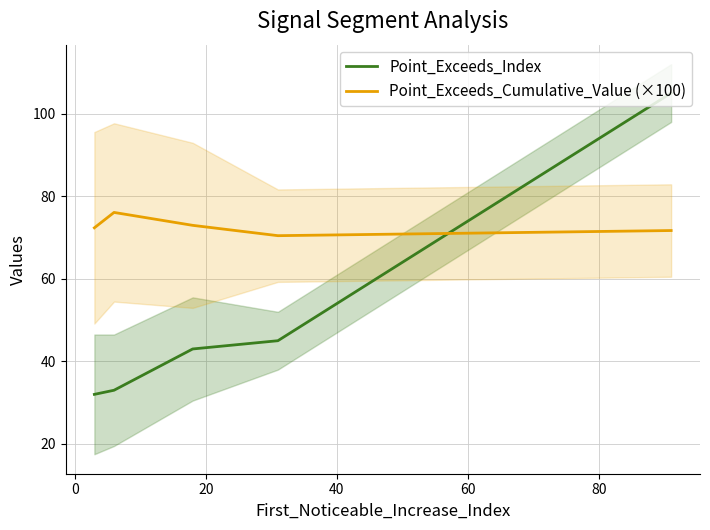

How many intersections are there between Point_Exceeds_Cumulative_Value (×100) and Point_Exceeds_Index?

1